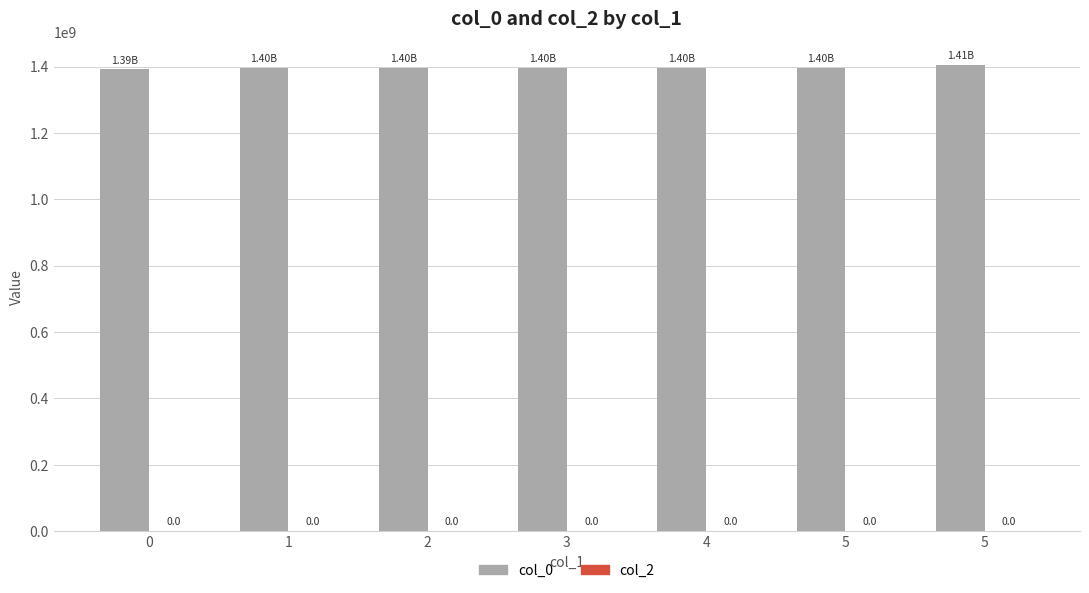

Does the chart contain any negative values?

No